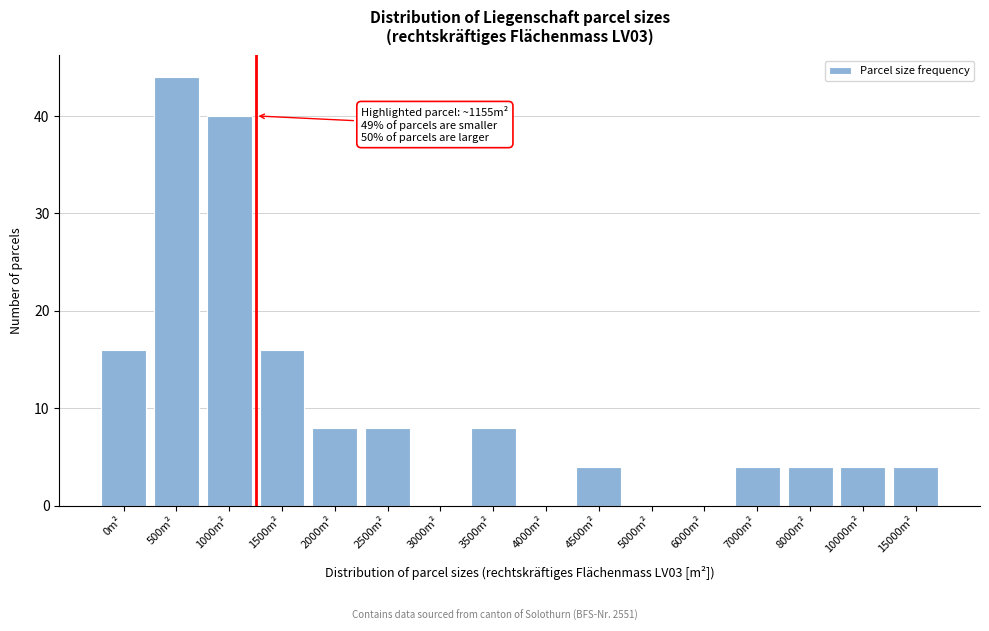

Reading right to left, extract all data points from this chart.

15000m²=4	10000m²=4	8000m²=4	7000m²=4	6000m²=0	5000m²=0	4500m²=4	4000m²=0	3500m²=8	3000m²=0	2500m²=8	2000m²=8	1500m²=16	1000m²=40	500m²=44	0m²=16